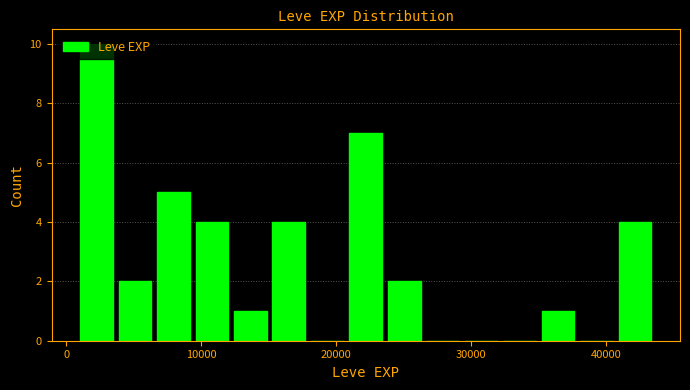

Around what value on the x-axis is the tallest bar? Give the approximate position of its centre, as read against the axis.

2000